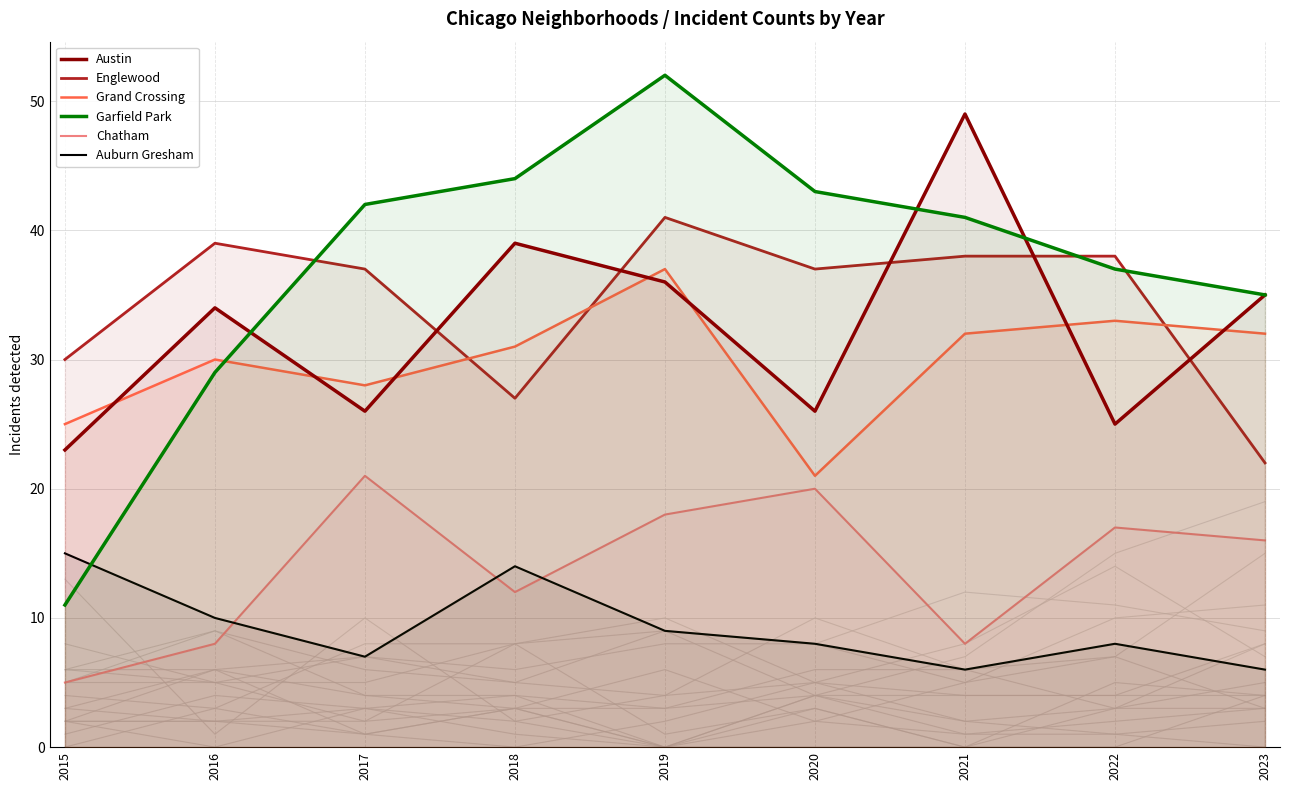

What is the greatest value displayed?

52